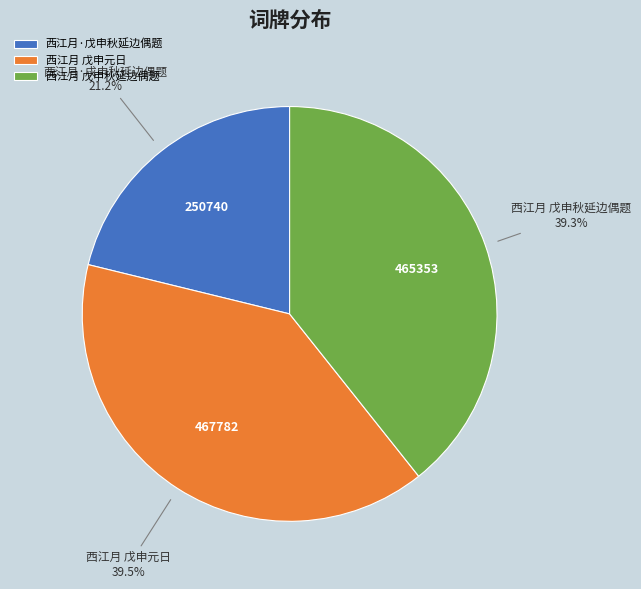

What is the ratio of the value at 西江月 戊申秋延边偶题 to the value at 西江月 戊申元日?

1.0